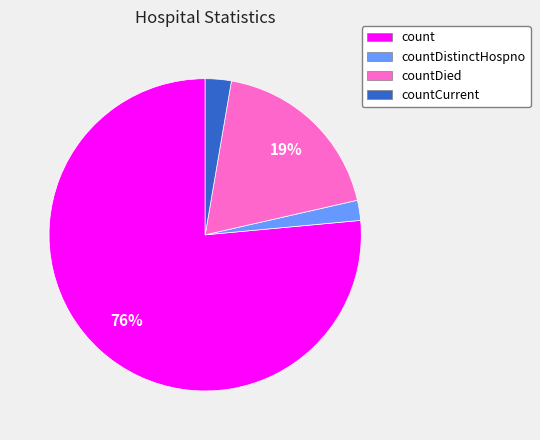

How many segments does this pie chart have?

4